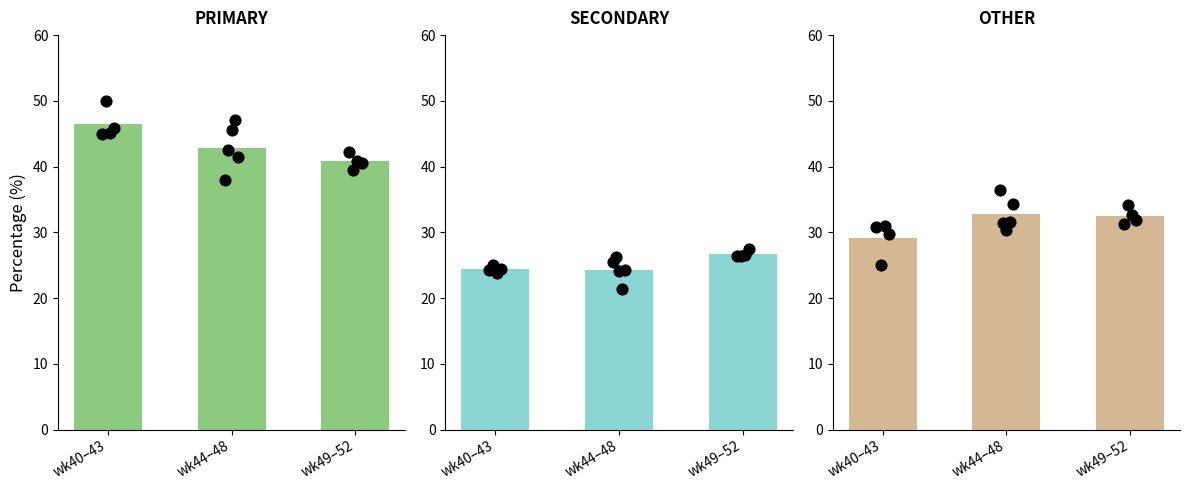

What are all the series names shown in the legend?

PRIMARY, SECONDARY, OTHER